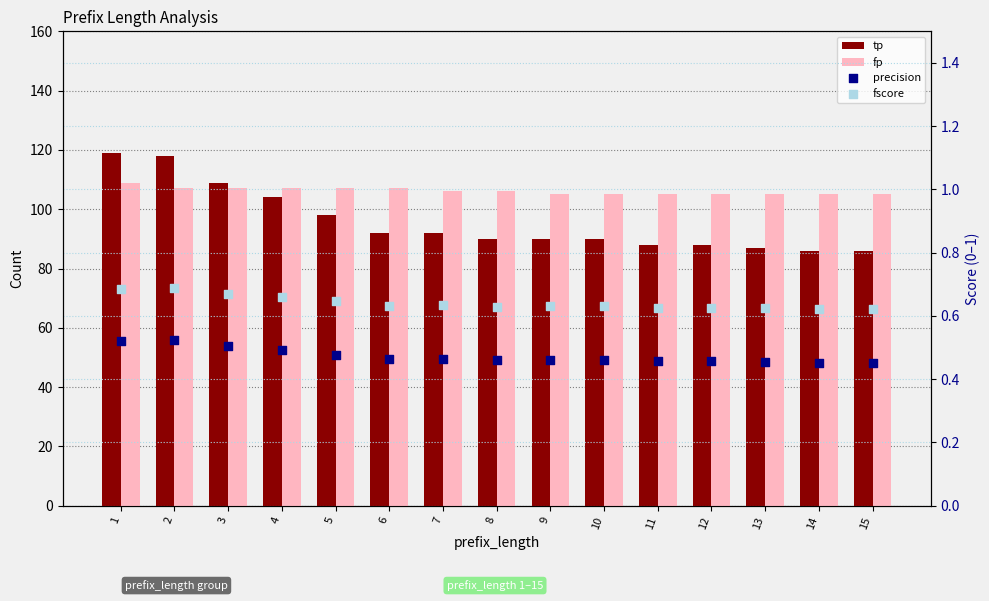

Which series contains the highest Y value?

tp